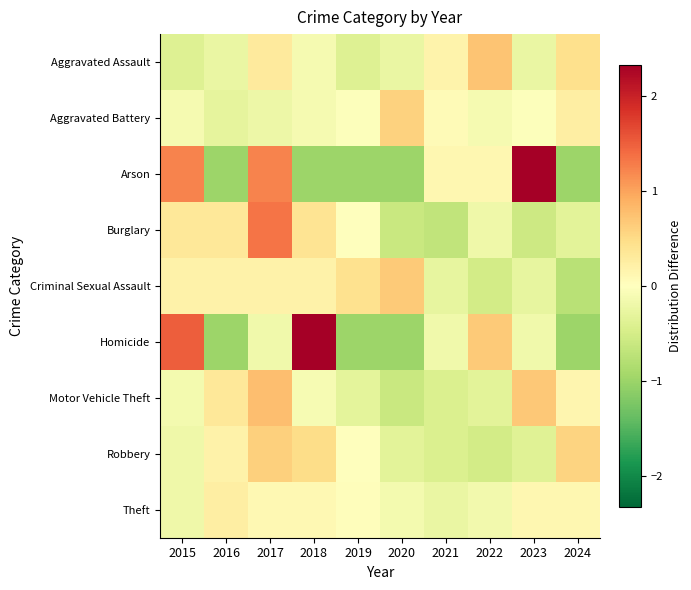

Reading right to left, what are all the values shown in this chart?

Aggravated Assault: 2024=0.4	2023=-0.2	2022=0.7	2021=0.2	2020=-0.2	2019=-0.4	2018=-0.1	2017=0.3	2016=-0.2	2015=-0.4
Aggravated Battery: 2024=0.2	2023=-0.0	2022=-0.1	2021=0.1	2020=0.6	2019=-0.0	2018=-0.1	2017=-0.2	2016=-0.3	2015=-0.1
Arson: 2024=-1.0	2023=2.3	2022=0.1	2021=0.1	2020=-1.0	2019=-1.0	2018=-1.0	2017=1.2	2016=-1.0	2015=1.2
Burglary: 2024=-0.3	2023=-0.6	2022=-0.2	2021=-0.7	2020=-0.6	2019=0.0	2018=0.4	2017=1.3	2016=0.3	2015=0.3
Criminal Sexual Assault: 2024=-0.8	2023=-0.3	2022=-0.5	2021=-0.3	2020=0.7	2019=0.4	2018=0.2	2017=0.2	2016=0.2	2015=0.2
Homicide: 2024=-1.0	2023=-0.2	2022=0.7	2021=-0.2	2020=-1.0	2019=-1.0	2018=2.3	2017=-0.2	2016=-1.0	2015=1.5
Motor Vehicle Theft: 2024=0.1	2023=0.7	2022=-0.3	2021=-0.4	2020=-0.6	2019=-0.3	2018=-0.1	2017=0.8	2016=0.3	2015=-0.1
Robbery: 2024=0.6	2023=-0.4	2022=-0.5	2021=-0.4	2020=-0.3	2019=0.0	2018=0.5	2017=0.6	2016=0.2	2015=-0.2
Theft: 2024=0.1	2023=0.1	2022=-0.2	2021=-0.2	2020=-0.1	2019=0.0	2018=0.1	2017=0.1	2016=0.3	2015=-0.2